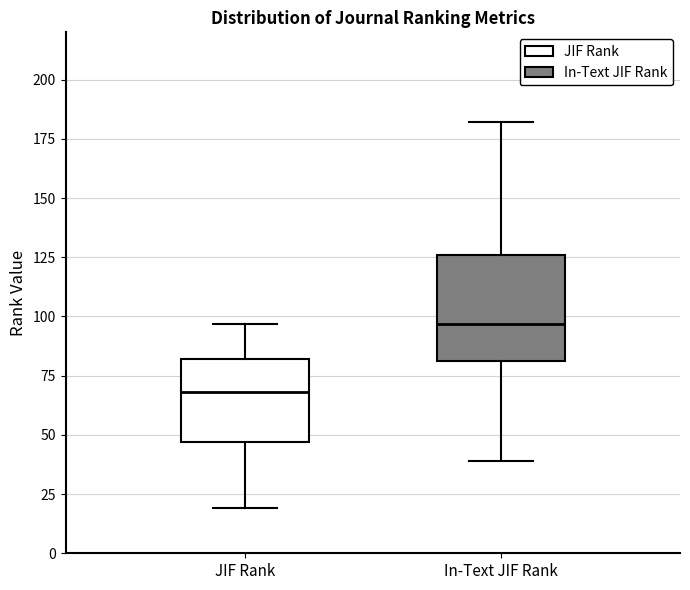

Where is the lower edge of the box for In-Text JIF Rank on the y-axis? The values are not printed on the chart, so give them approximately, as read against the axis.

80